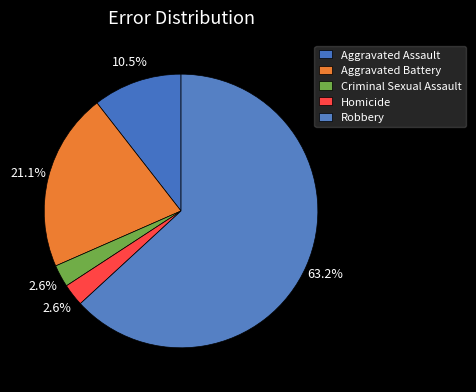

What is the largest slice in the pie chart?

Robbery